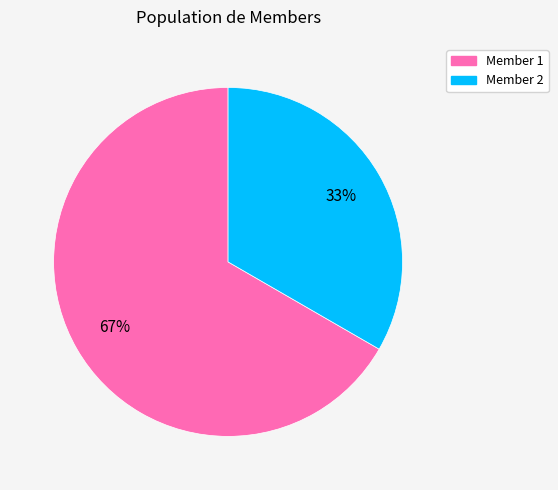

Does any single category account for the majority?

Yes